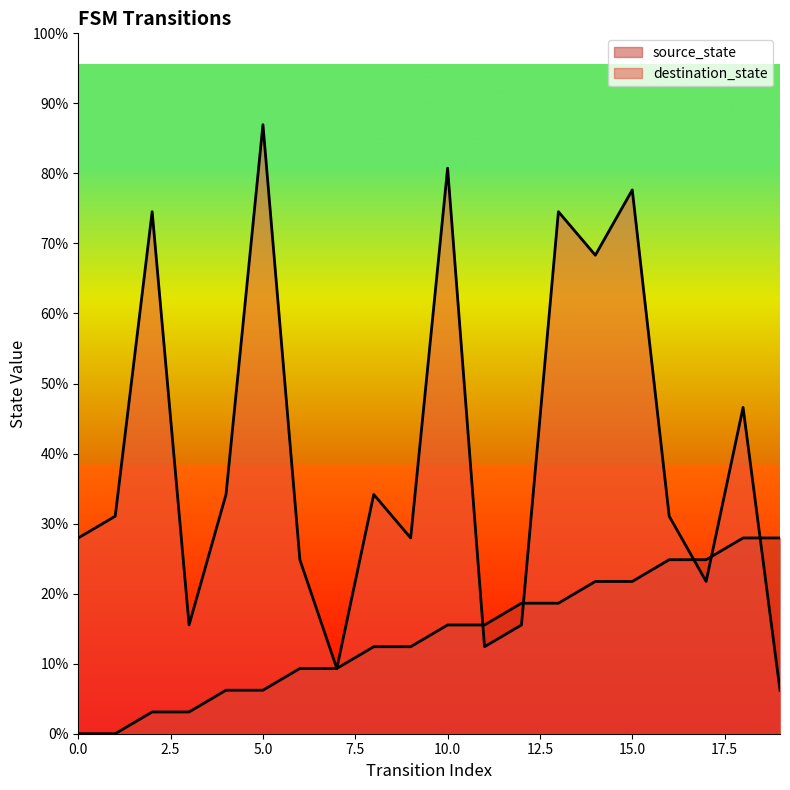

Which series has the largest range (max minus min)?

destination_state